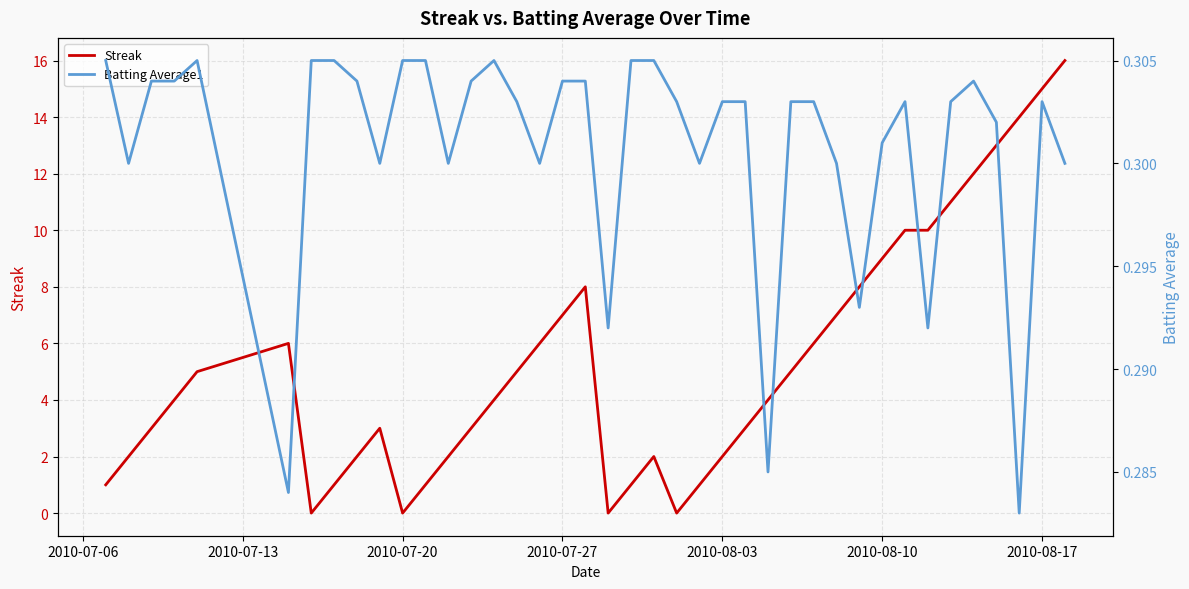

Reading right to left, what are all the values shown in this chart?

Streak: 16.0	15.0	14.0	13.0	12.0	11.0	10.0	10.0	9.0	8.0	7.0	6.0	5.0	4.0	3.0	2.0	1.0	0.0	2.0	1.0	0.0	8.0	7.0	6.0	5.0	4.0	3.0	2.0	1.0	0.0	3.0	2.0	1.0	0.0	6.0	5.0	4.0	3.0	2.0	1.0
Batting Average1: 0.3	0.3	0.3	0.3	0.3	0.3	0.3	0.3	0.3	0.3	0.3	0.3	0.3	0.3	0.3	0.3	0.3	0.3	0.3	0.3	0.3	0.3	0.3	0.3	0.3	0.3	0.3	0.3	0.3	0.3	0.3	0.3	0.3	0.3	0.3	0.3	0.3	0.3	0.3	0.3